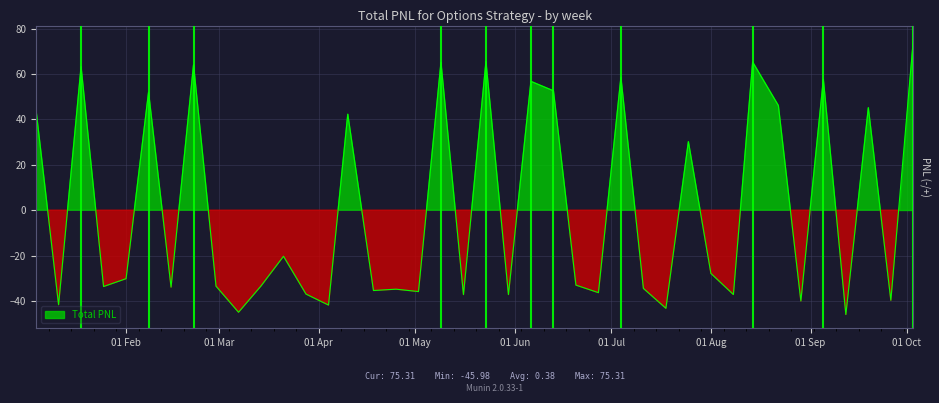

Count the number of categories in the chart.

40